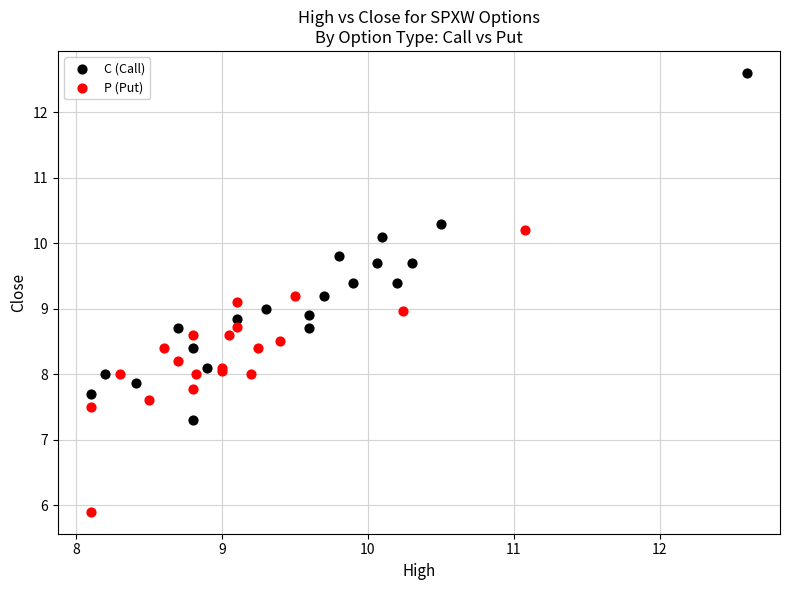

What are all the series names shown in the legend?

C (Call), P (Put)